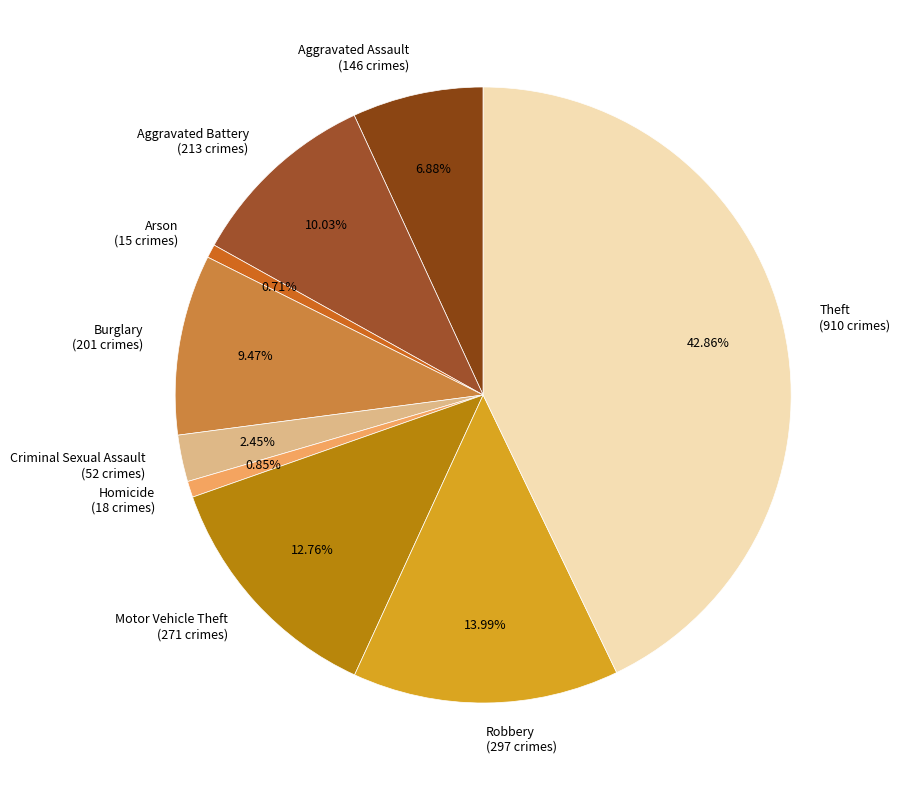

Which has a higher value, Arson (15 crimes) or Theft (910 crimes)?

Theft (910 crimes)